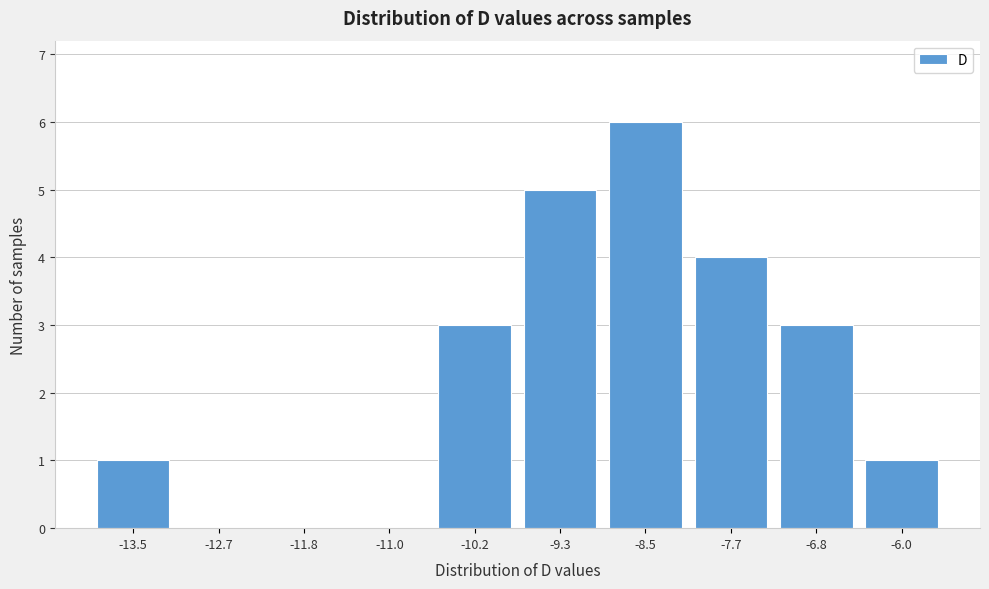

Reading left to right, extract all data points from this chart.

-13.5=1	-12.7=0	-11.8=0	-11.0=0	-10.2=3	-9.3=5	-8.5=6	-7.7=4	-6.8=3	-6.0=1